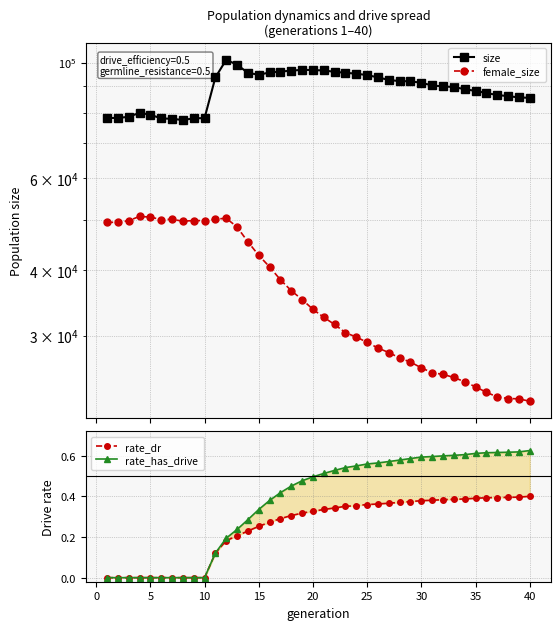

Is it true that female_size equals 42472.9 at 28?

False